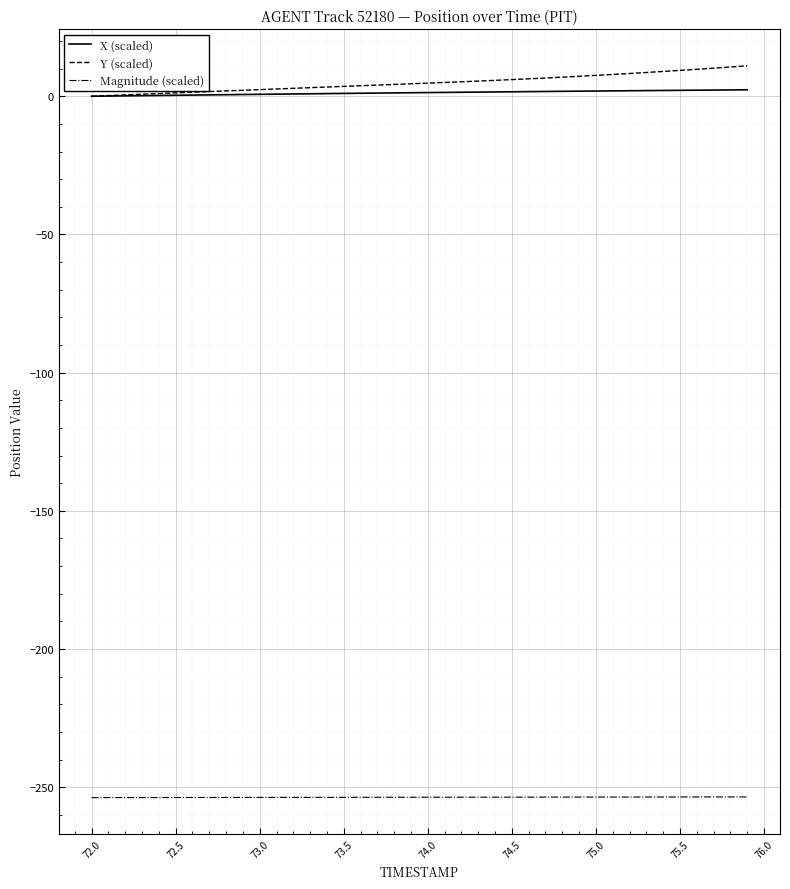

True or false: X (scaled) and Magnitude (scaled) cross at least once.

False